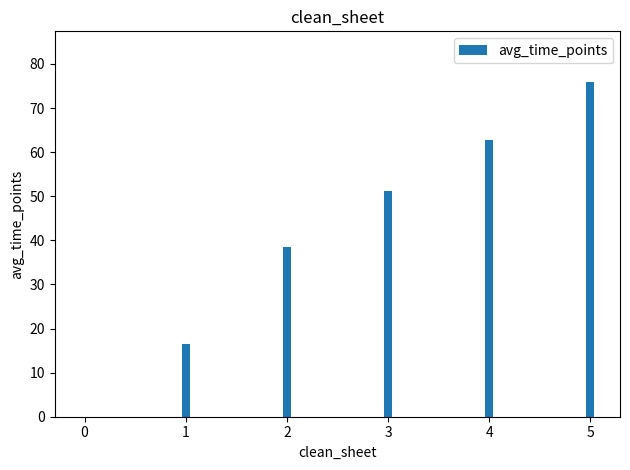

What is the greatest value displayed?

76.0